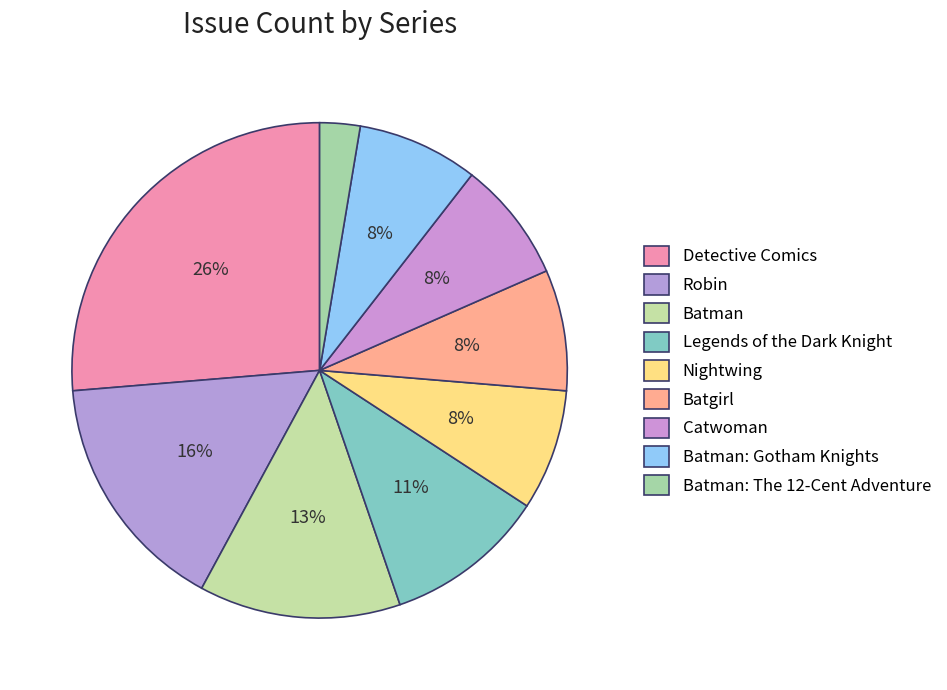

Which slice is the smallest?

Batman: The 12-Cent Adventure